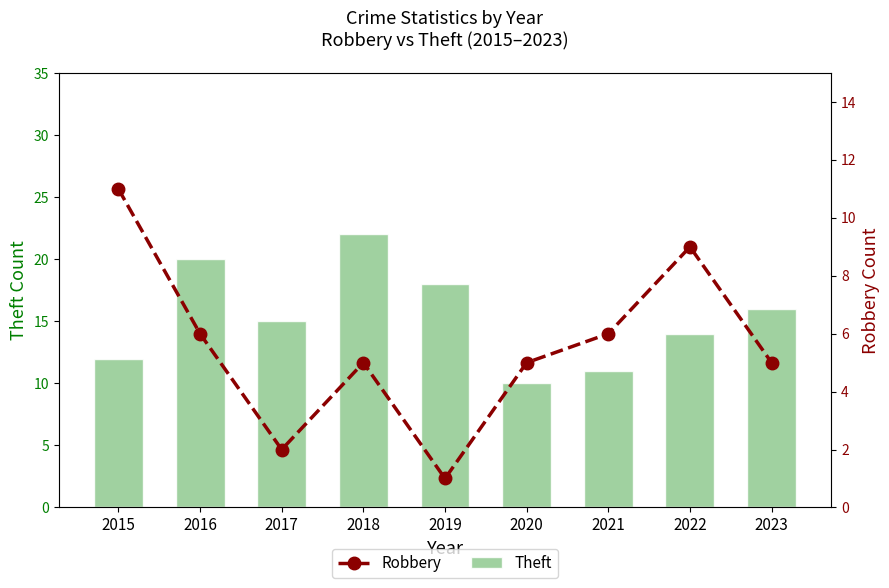

Rank the series at 2019 from highest to lowest value.

Theft, Robbery